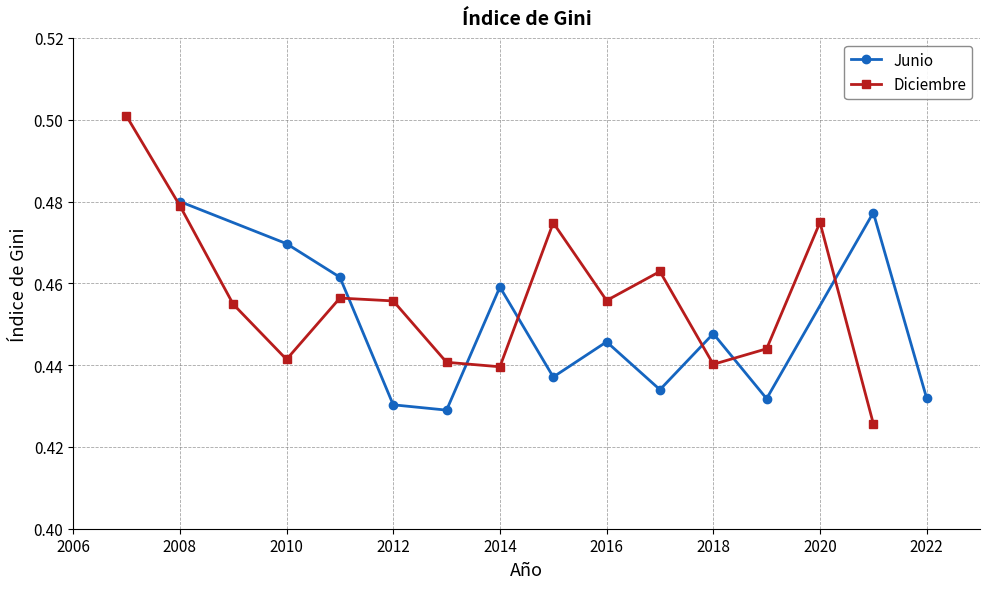

What is the minimum value shown in the chart?

0.4